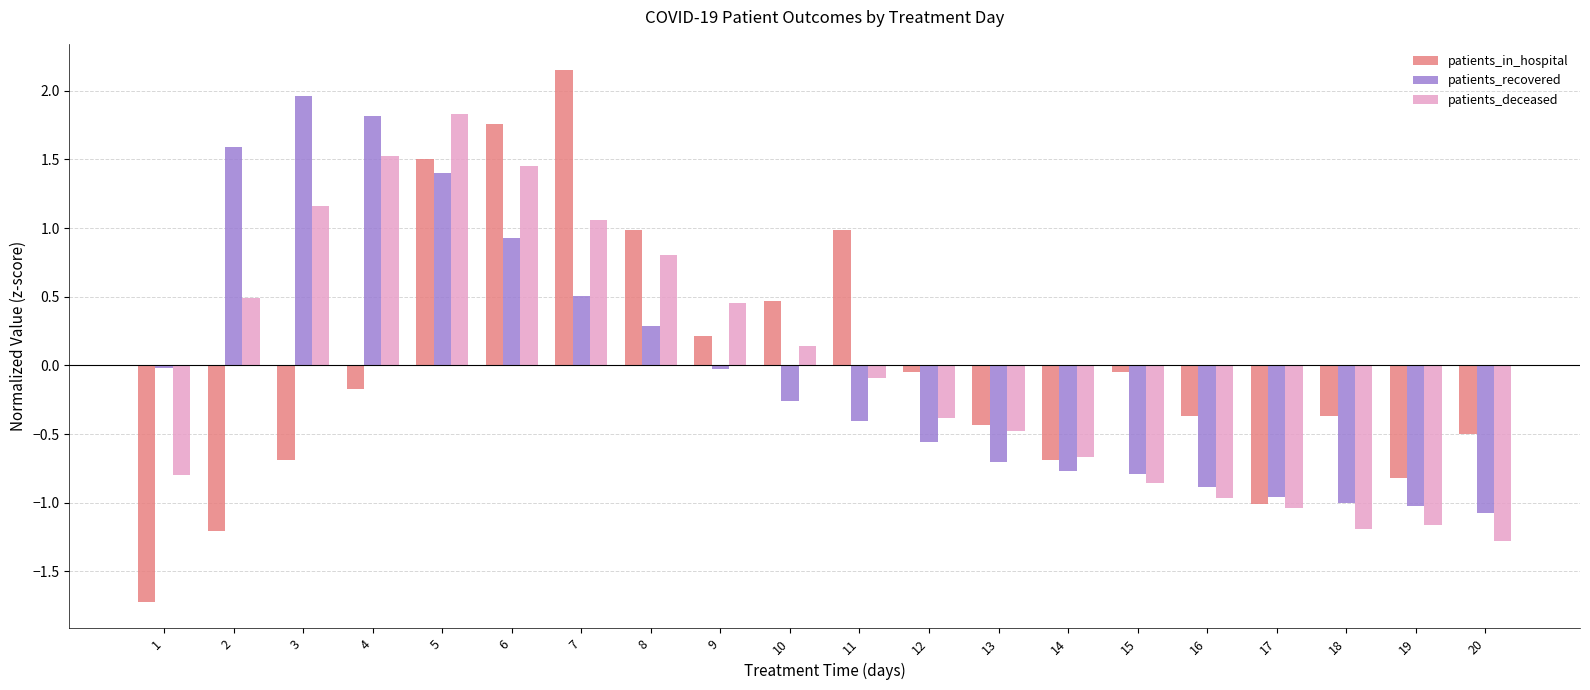

What are all the series names shown in the legend?

patients_in_hospital, patients_recovered, patients_deceased